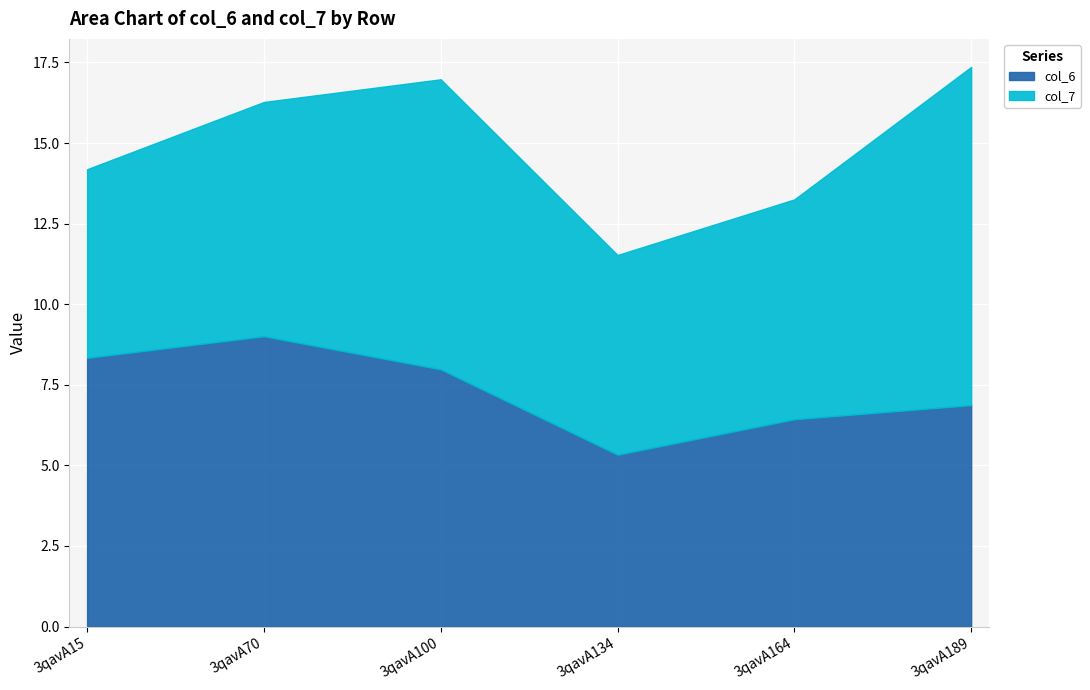

Which category has the highest value in the col_7 series?

3qavA189